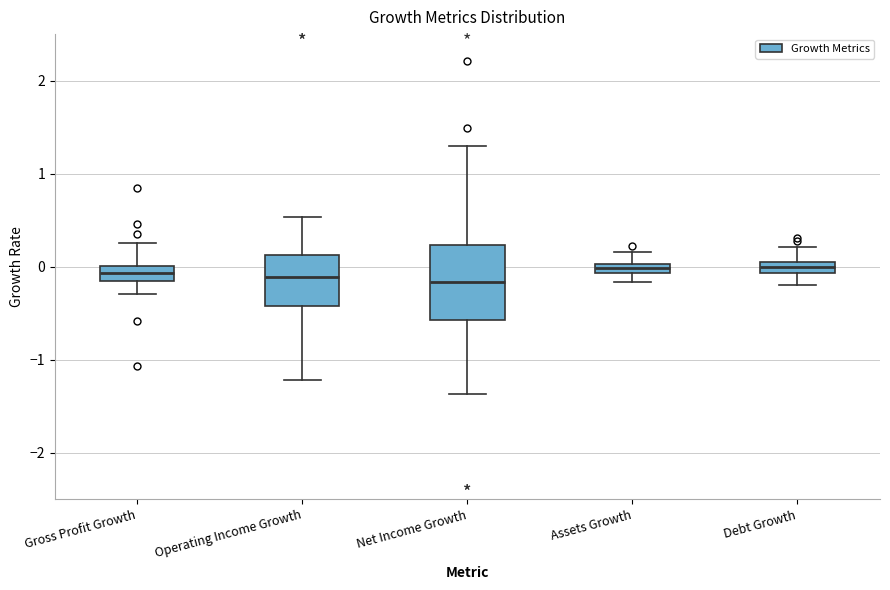

Comparing the boxes themselves (not the whiskers), which one is the tallest?

Net Income Growth